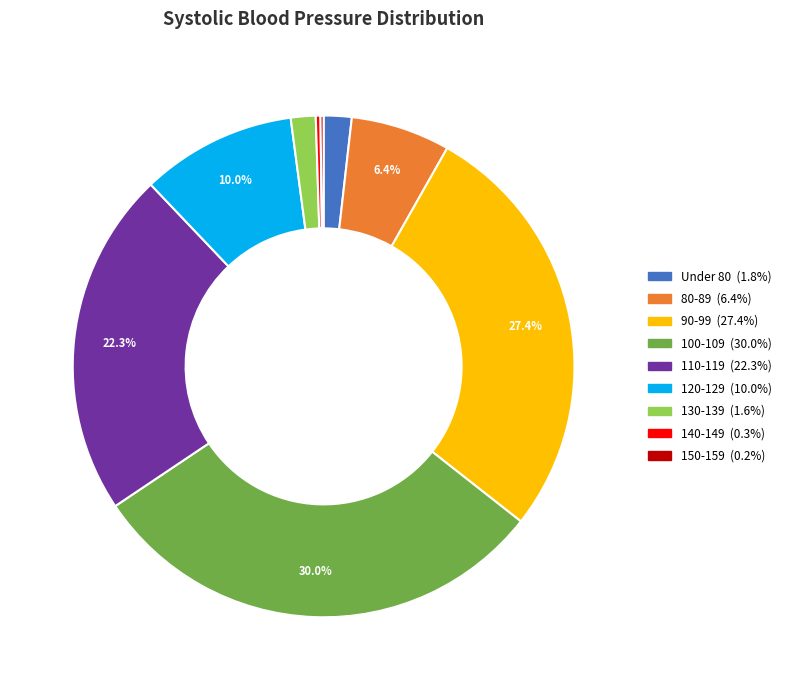

Does any single category account for the majority?

No